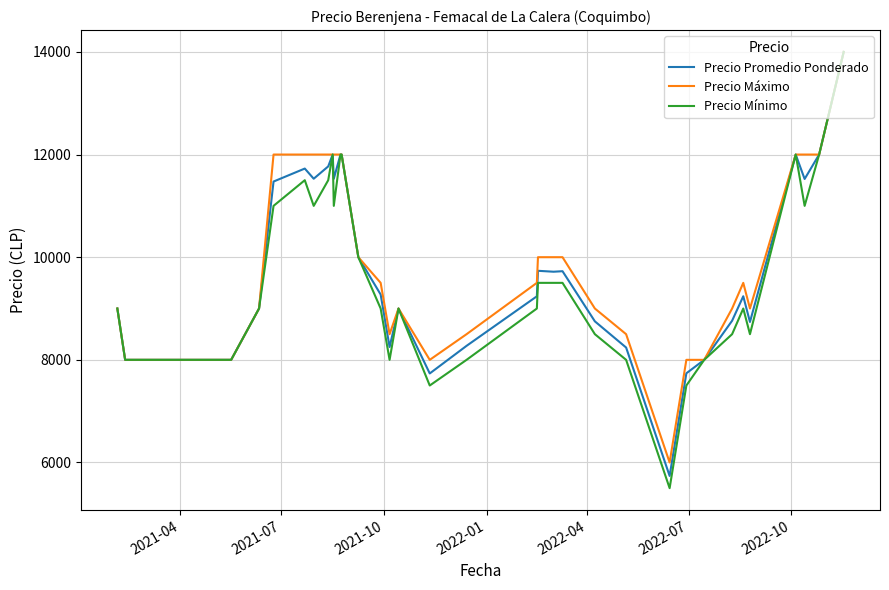

What is the minimum value shown in the chart?

5500